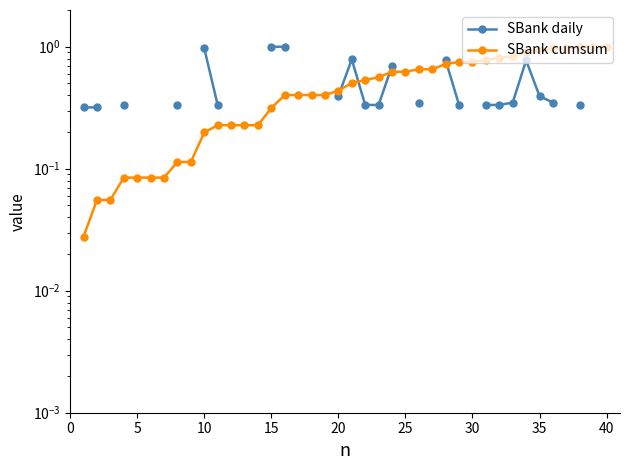

Is this an area chart (filled region under the line)?

No